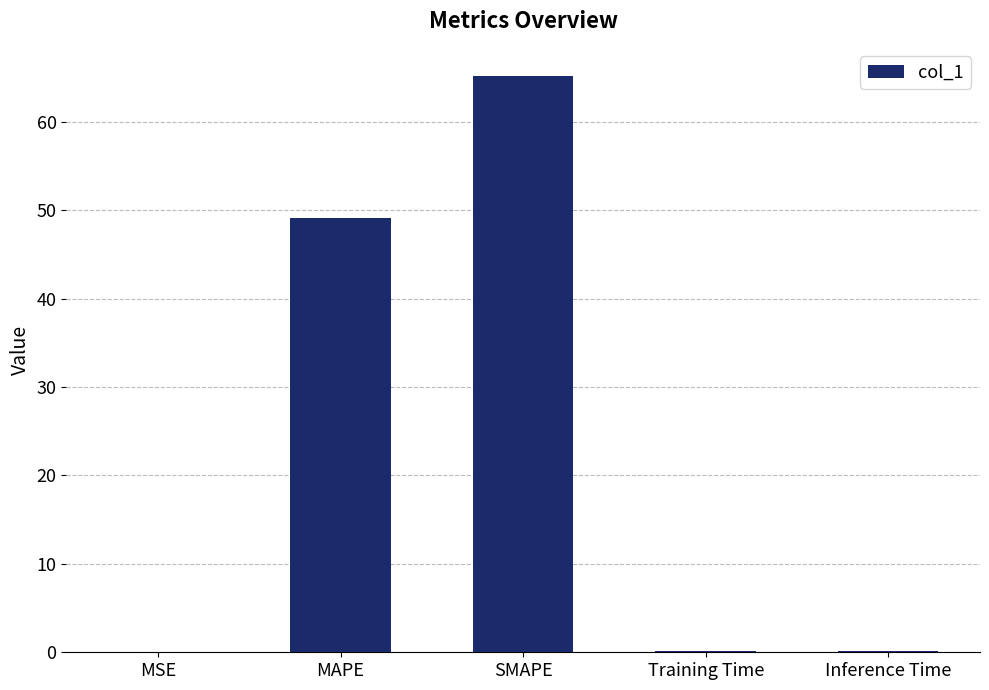

What is the greatest value displayed?

65.1